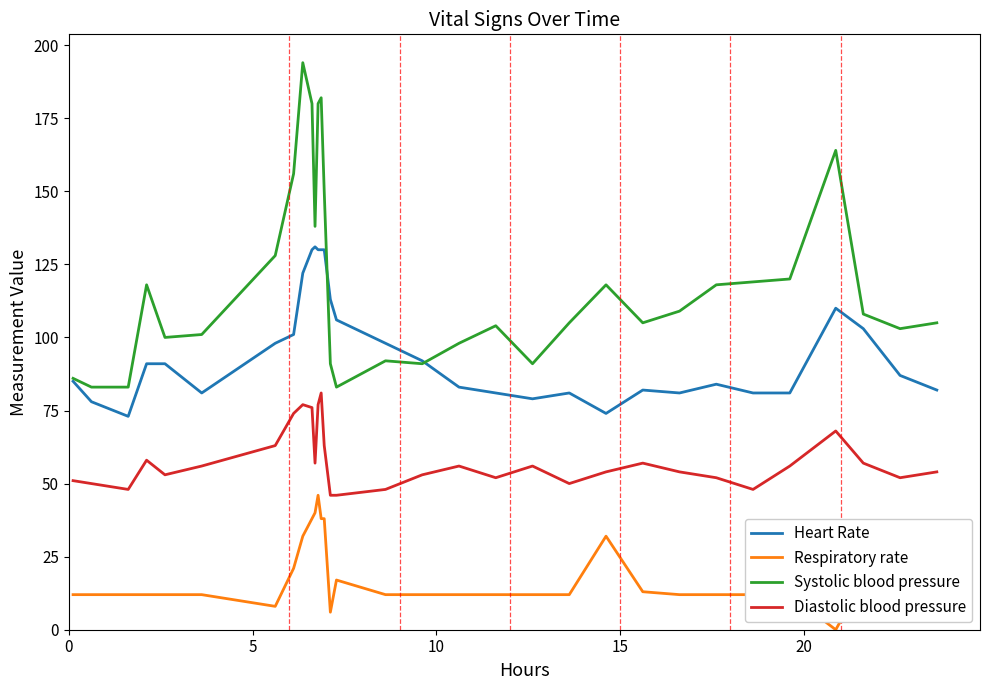

What is the difference between the maximum and minimum values in the Diastolic blood pressure series?

35